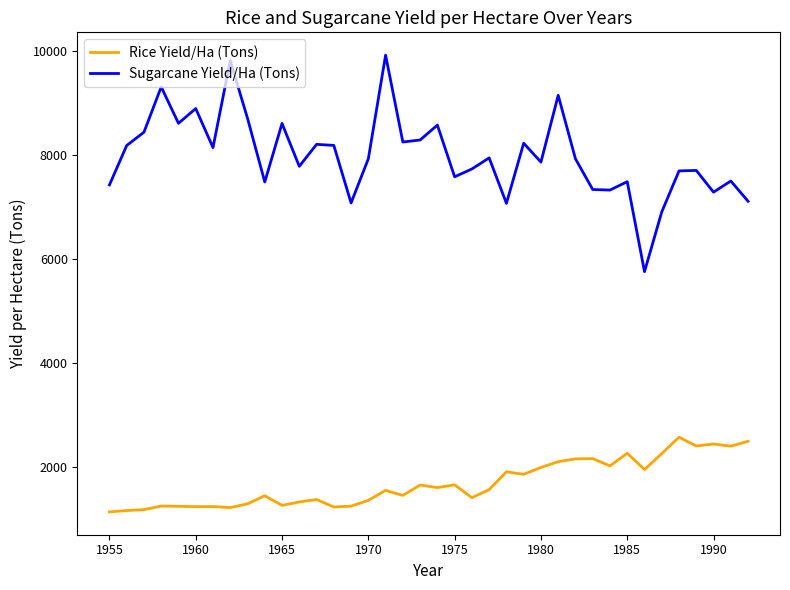

What is the greatest value displayed?

9914